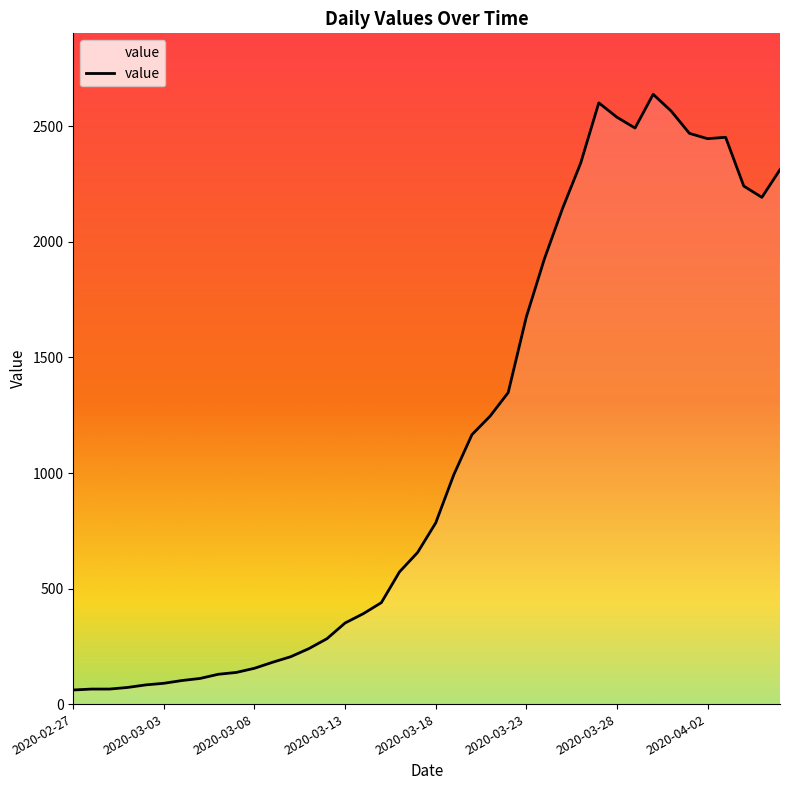

What is the greatest value displayed?

2639